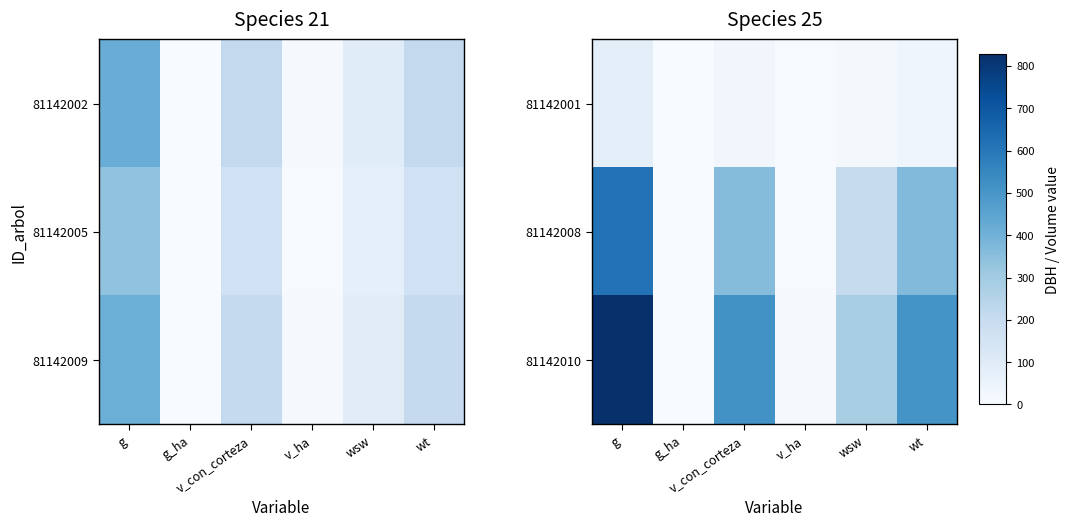

At which label does 81142010 reach its peak?

g